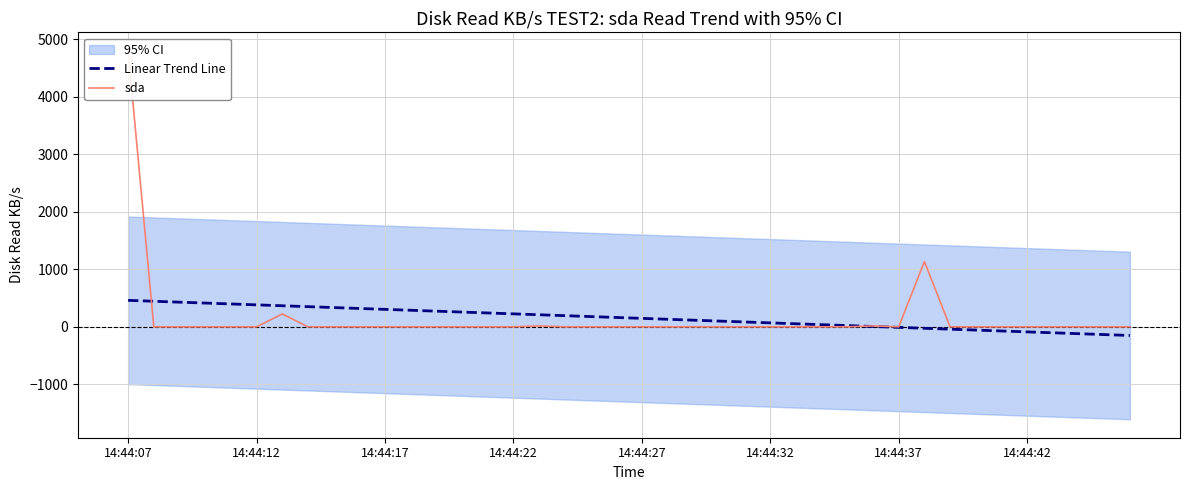

Which series has the largest range (max minus min)?

sda